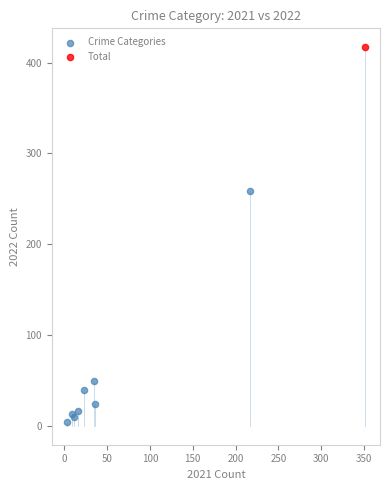

What are all the series names shown in the legend?

Crime Categories, Total